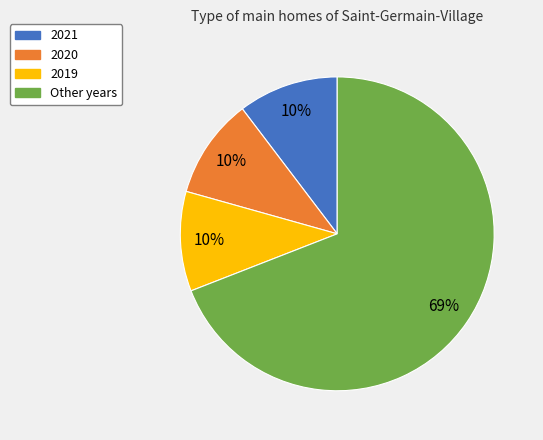

Does any single category account for the majority?

Yes